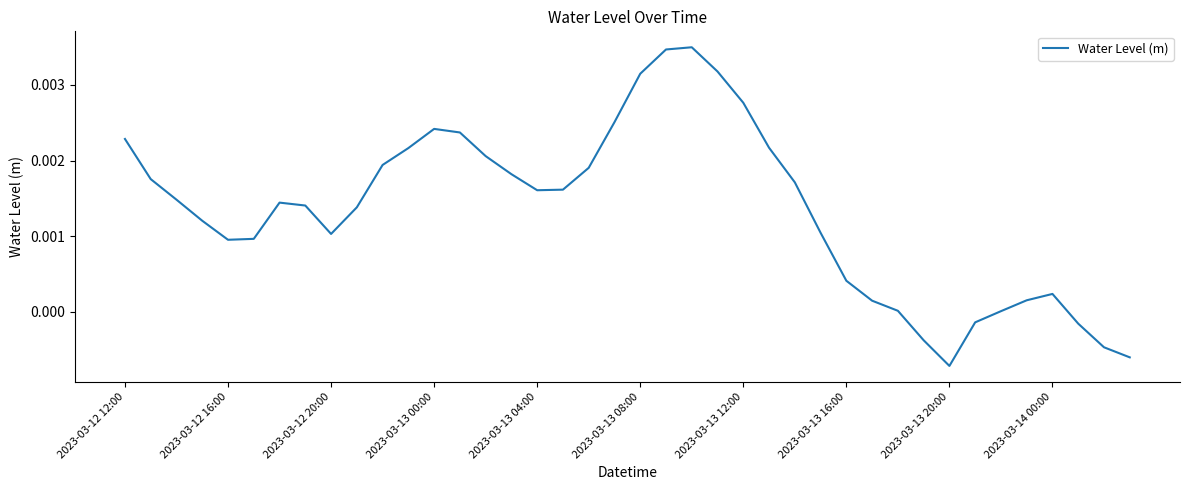

Is this an area chart (filled region under the line)?

No